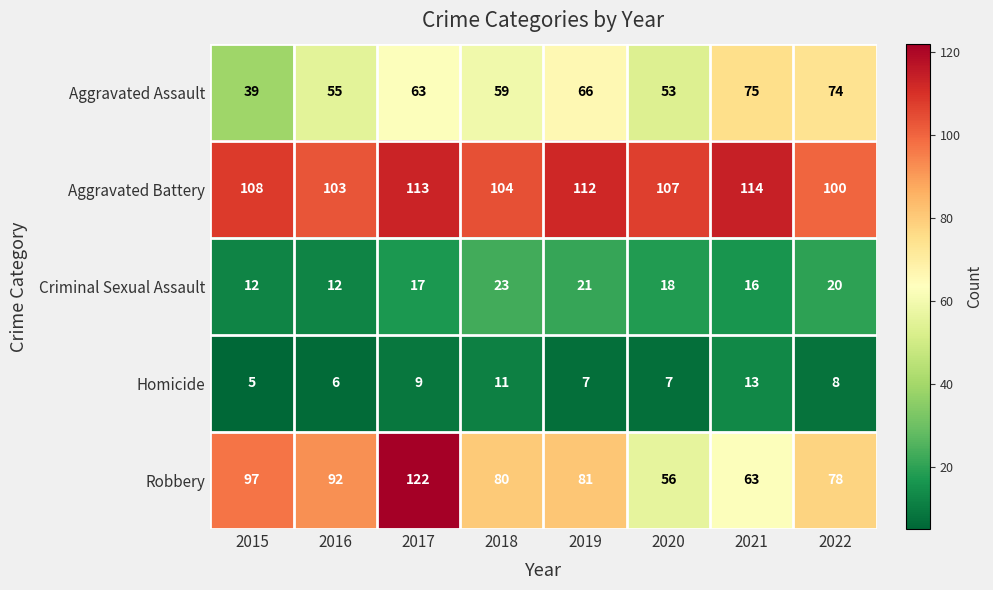

What is the difference between the Aggravated Assault values at 2020 and 2018?

6